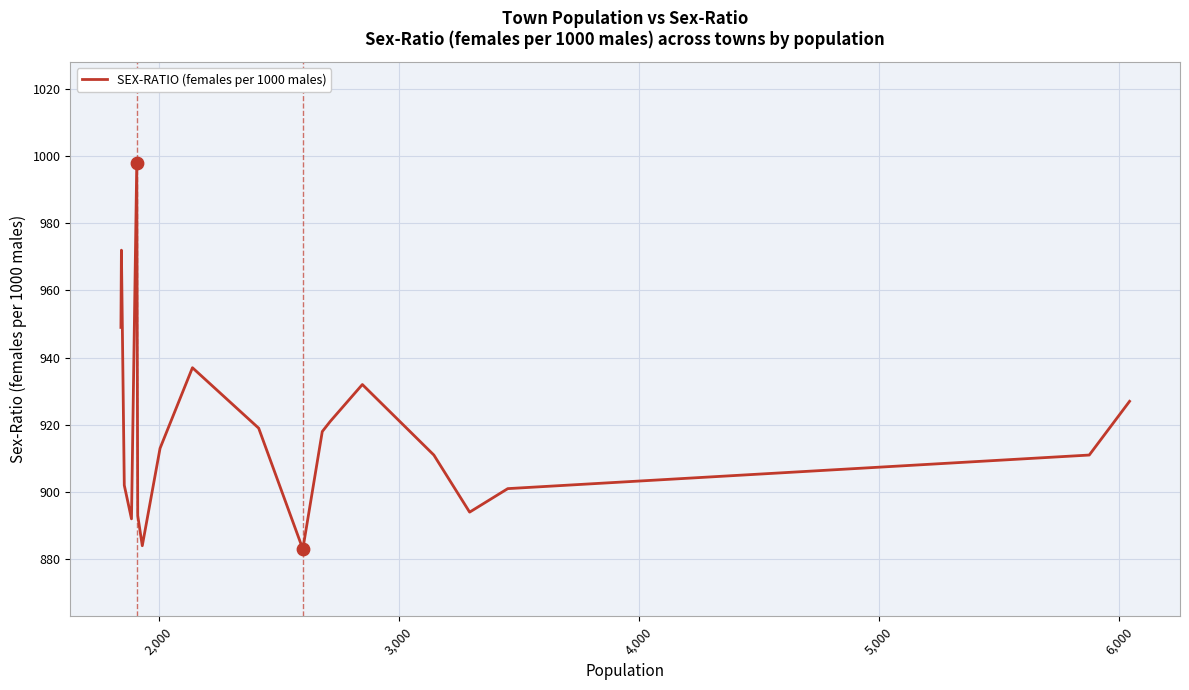

What is the smallest value displayed?

883